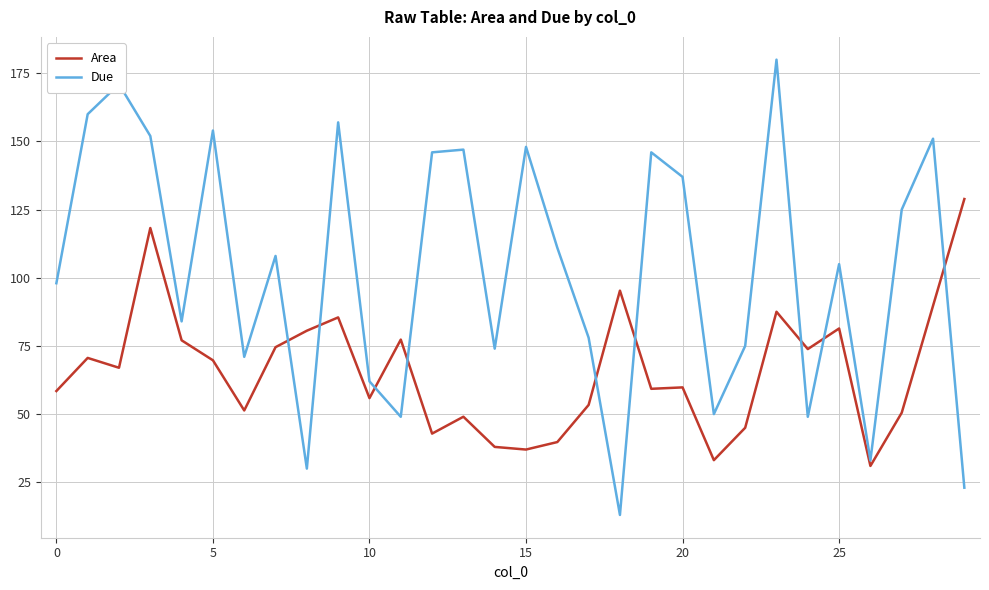

Which series has the largest total across all categories?

Due